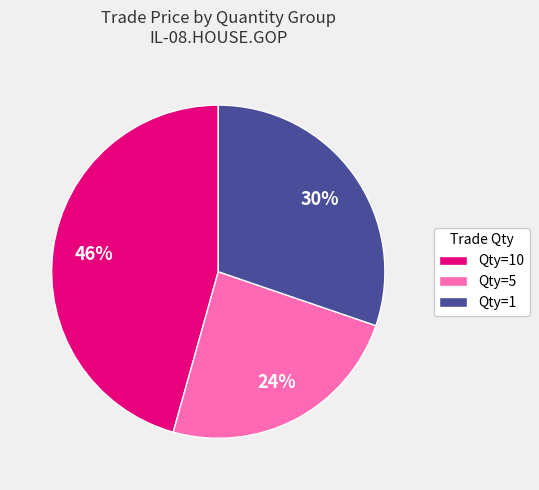

To the nearest percent, what is the combined percentage of Qty=10 and Qty=5?

70%